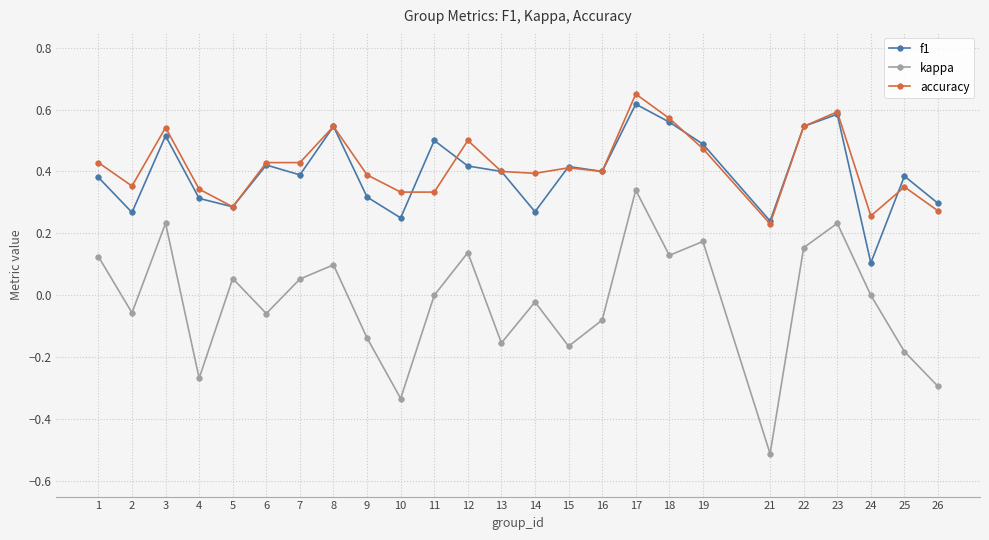

Count the accuracy values in the range 0 to 1.

25